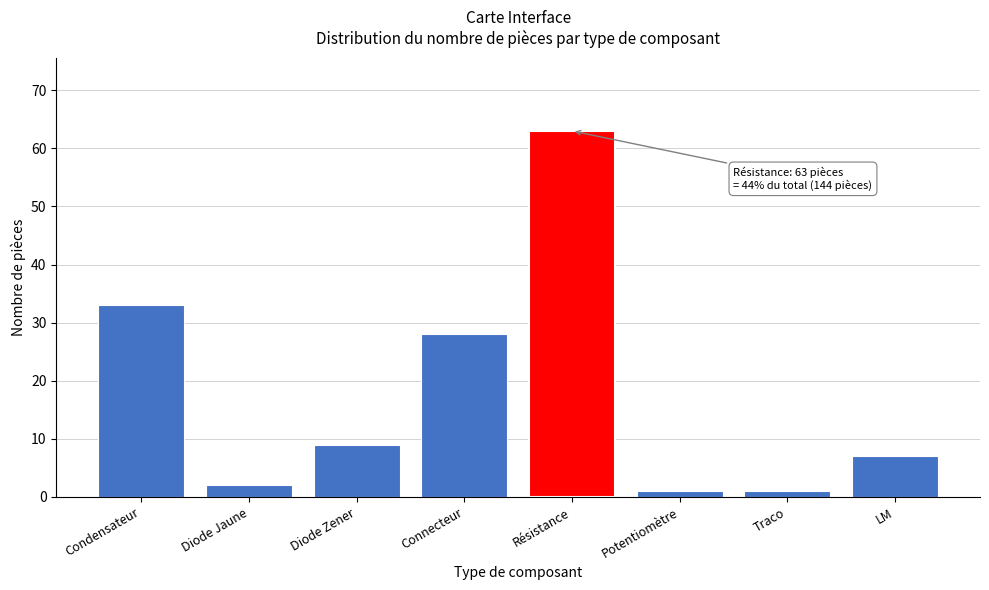

Reading left to right, extract all data points from this chart.

Condensateur=33	Diode Jaune=2	Diode Zener=9	Connecteur=28	Résistance=63	Potentiomètre=1	Traco=1	LM=7